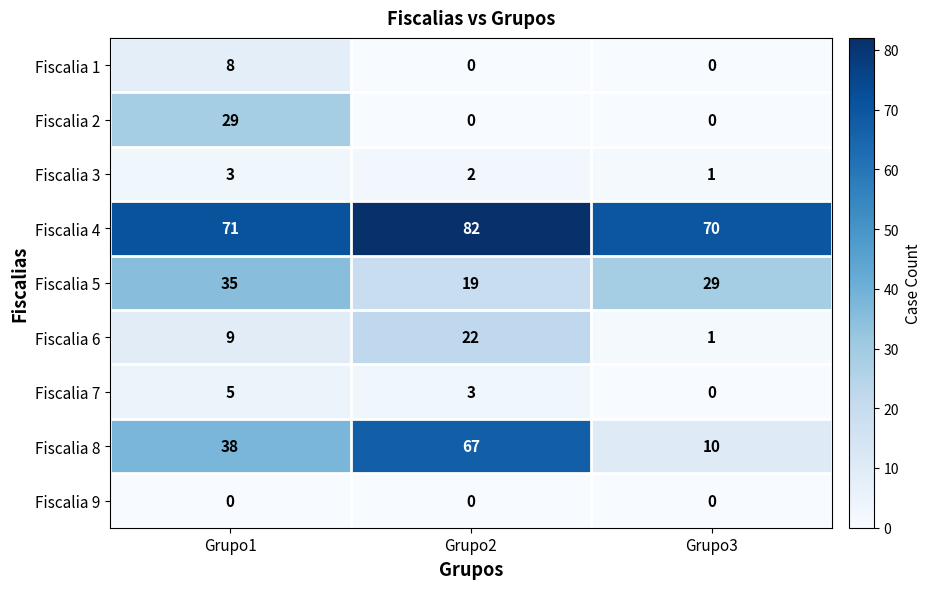

List the series in order of their peak value, highest first.

Fiscalia 4, Fiscalia 8, Fiscalia 5, Fiscalia 2, Fiscalia 6, Fiscalia 1, Fiscalia 7, Fiscalia 3, Fiscalia 9